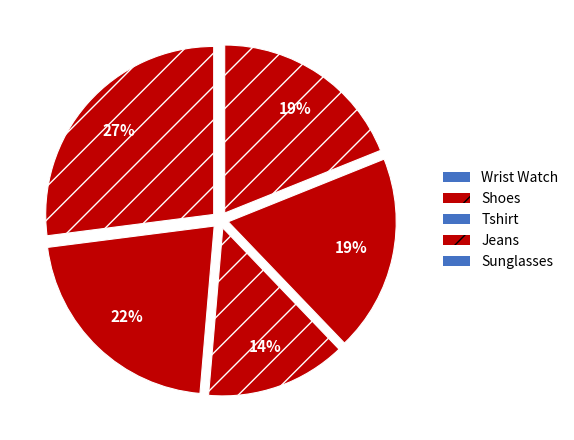

The Wrist Watch slice represents 27% of the pie. True or false?

True